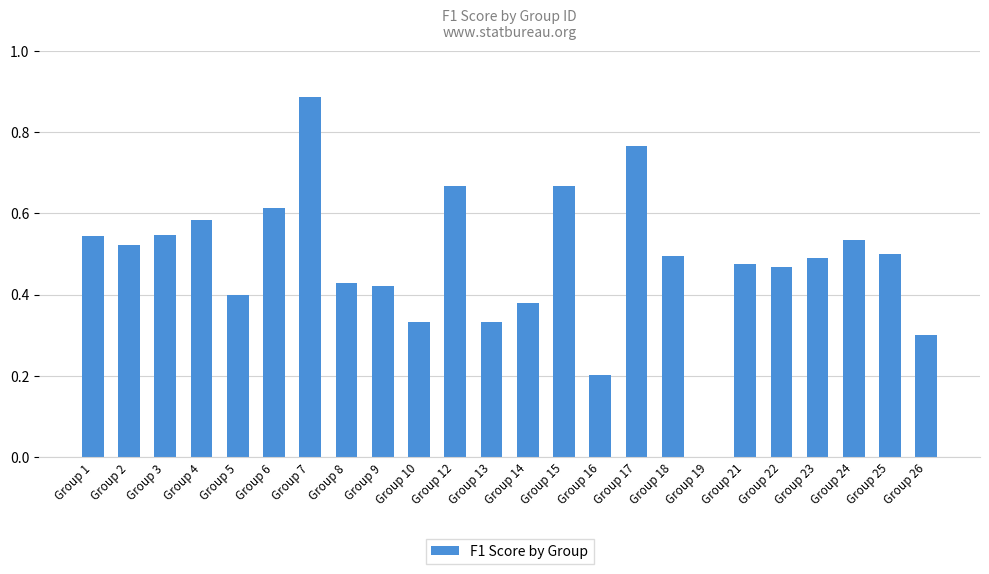

Which label corresponds to the largest value in the chart?

Group 7